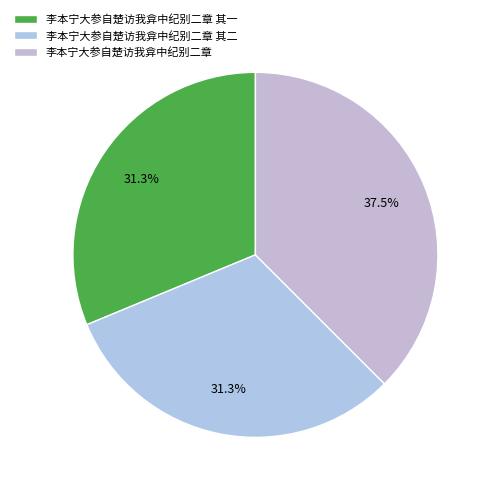

Which category has the smallest portion of the pie?

李本宁大参自楚访我弇中纪别二章 其一